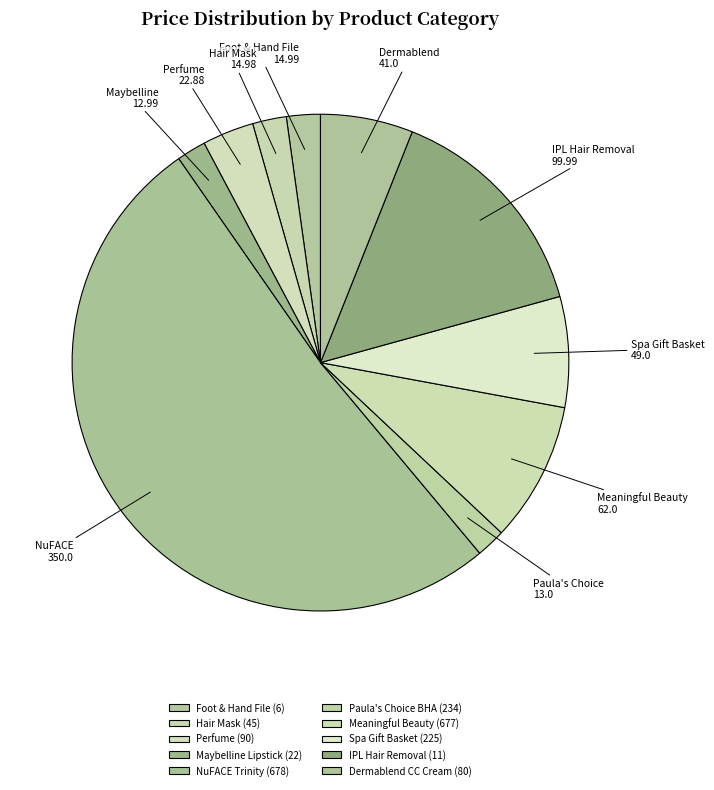

Does NuFACE 350.0 represent more than half of the total?

Yes